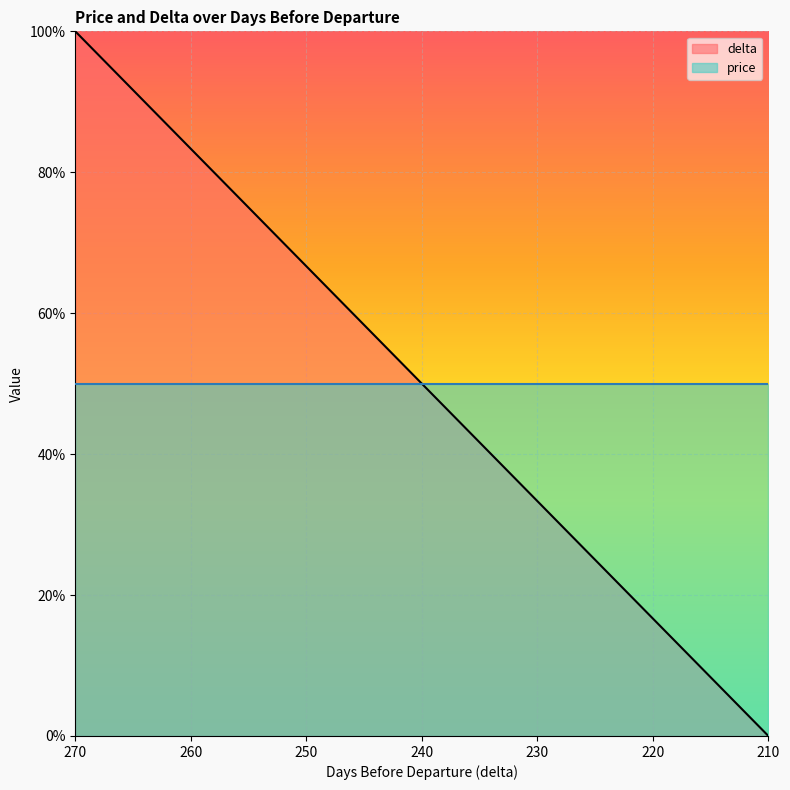

True or false: the data shows 45.0 at 237.

True